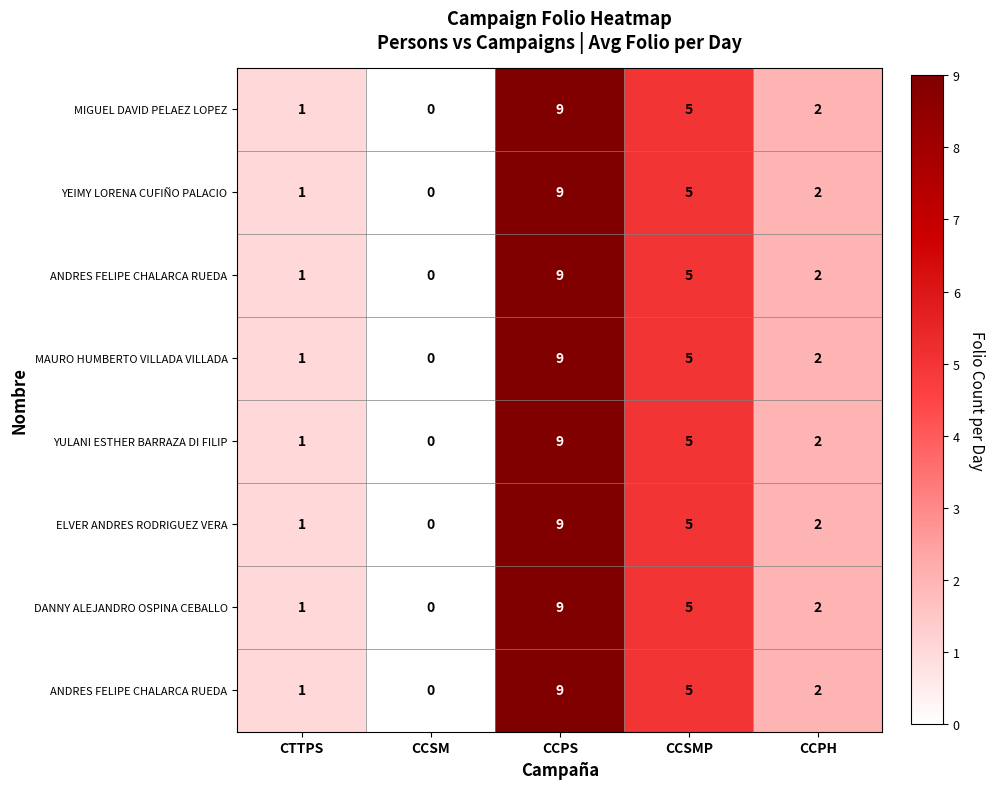

What is the total value across all series at CCPS?

72